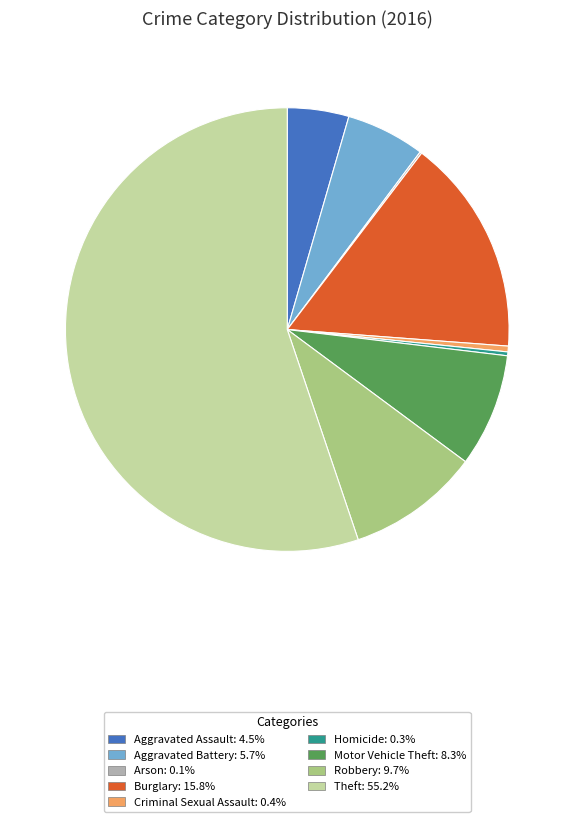

Is the sum of Theft and Aggravated Battery greater than half?

Yes